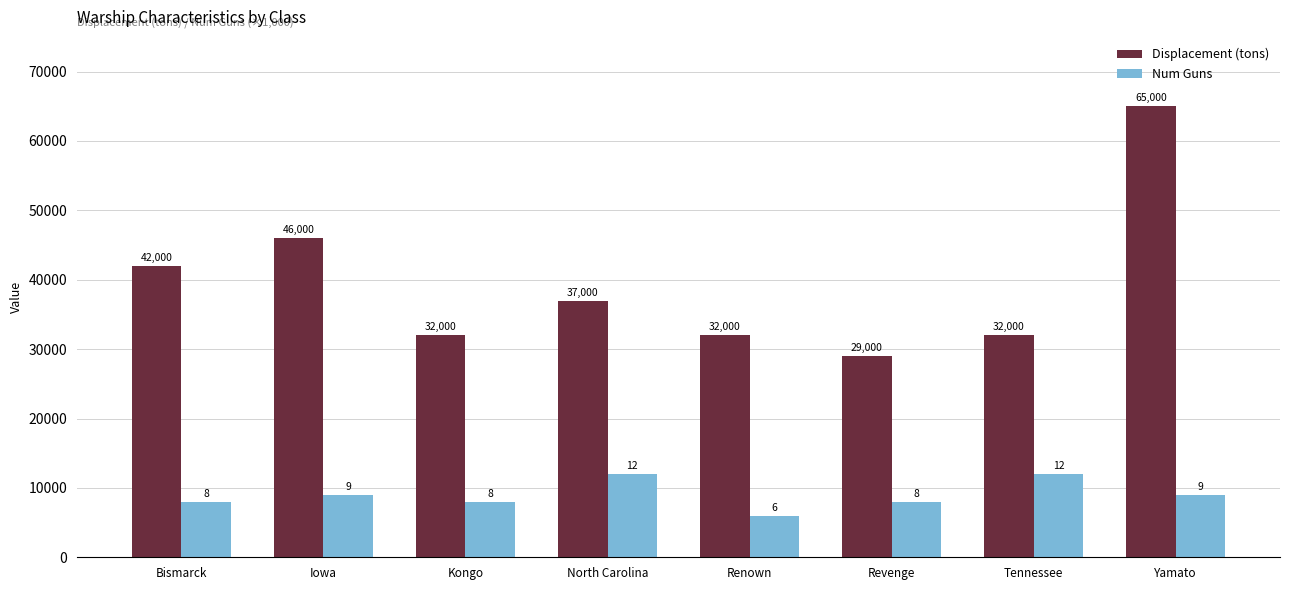

How many categories are shown in the chart?

8